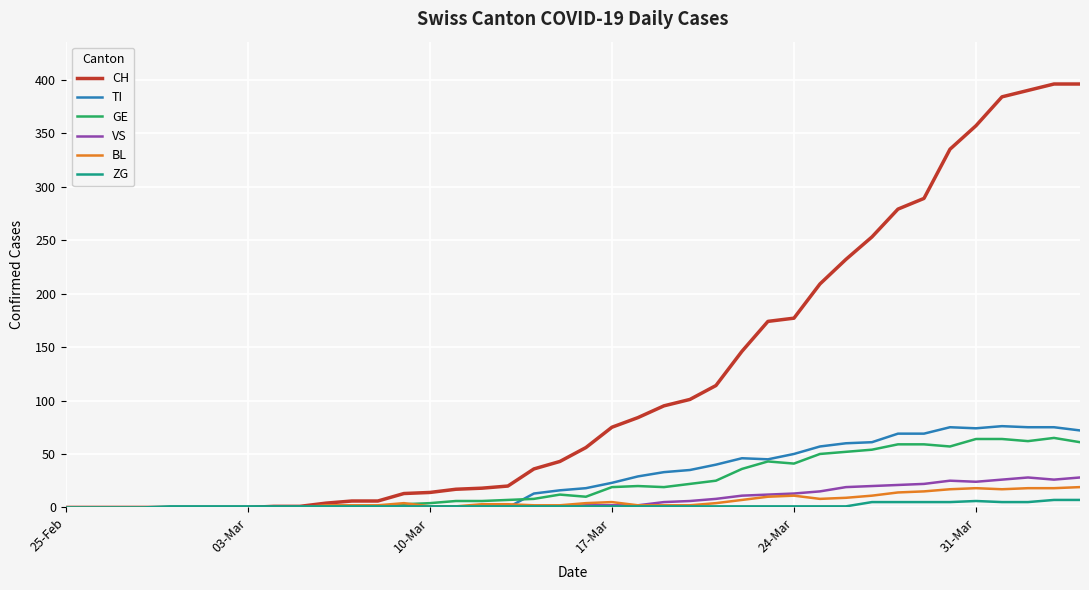

What is the maximum value for GE?

65